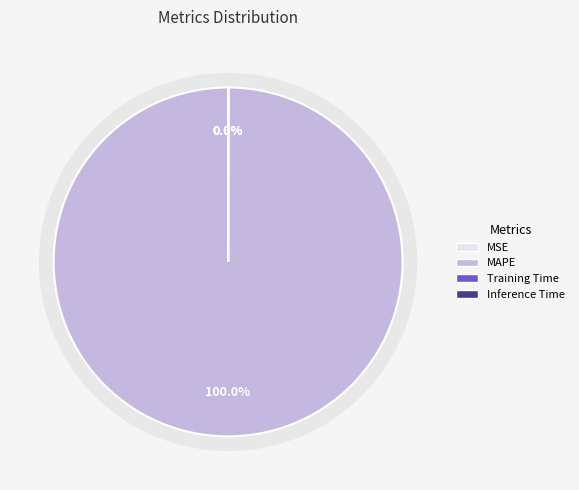

Count the number of slices in the pie.

4